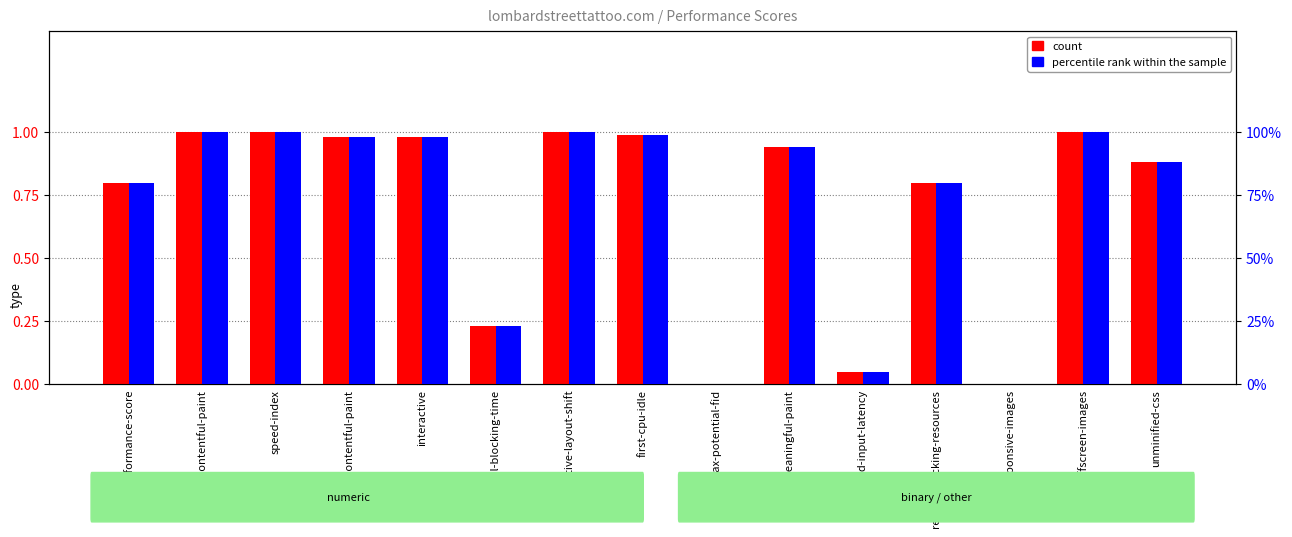

Is it true that count equals 1.4 at unminified-css?

False